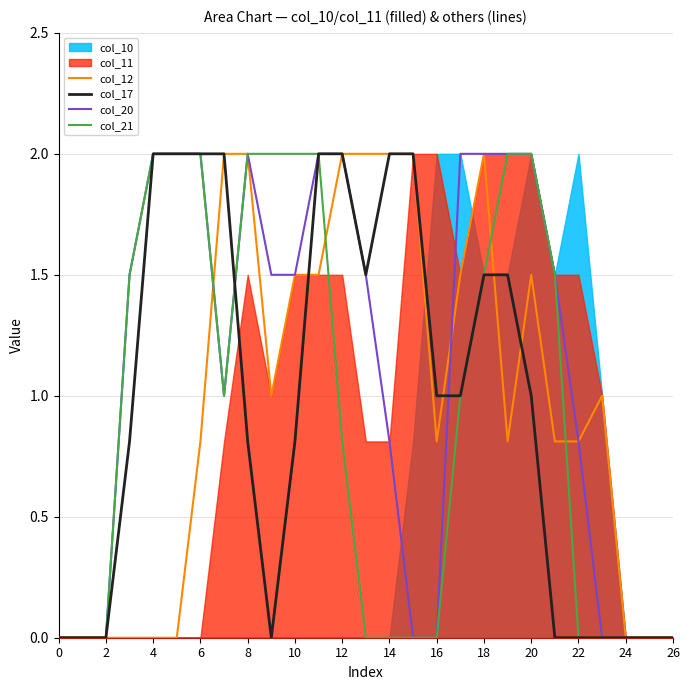

How many lines are shown in the chart?

4